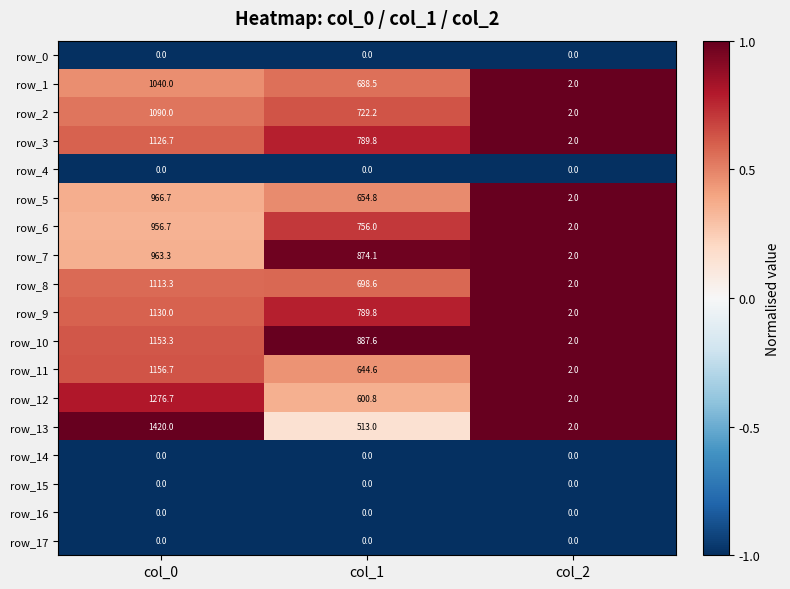

What is the greatest value displayed?

1420.0